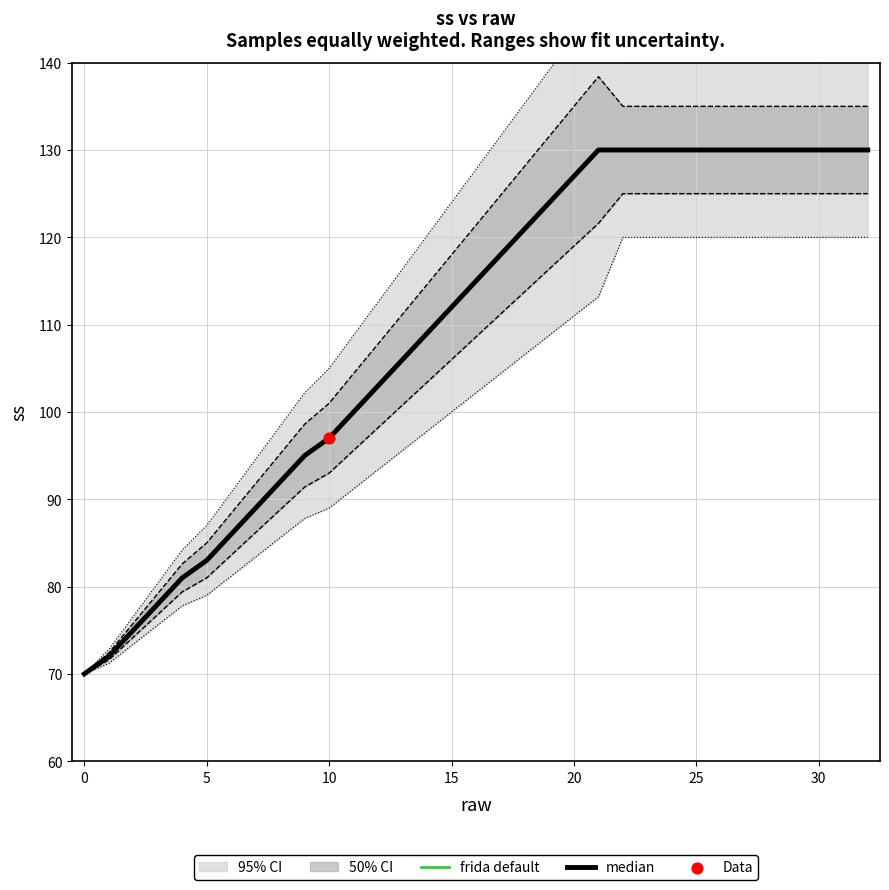

At how many categories does at least one series exceed 117?

16